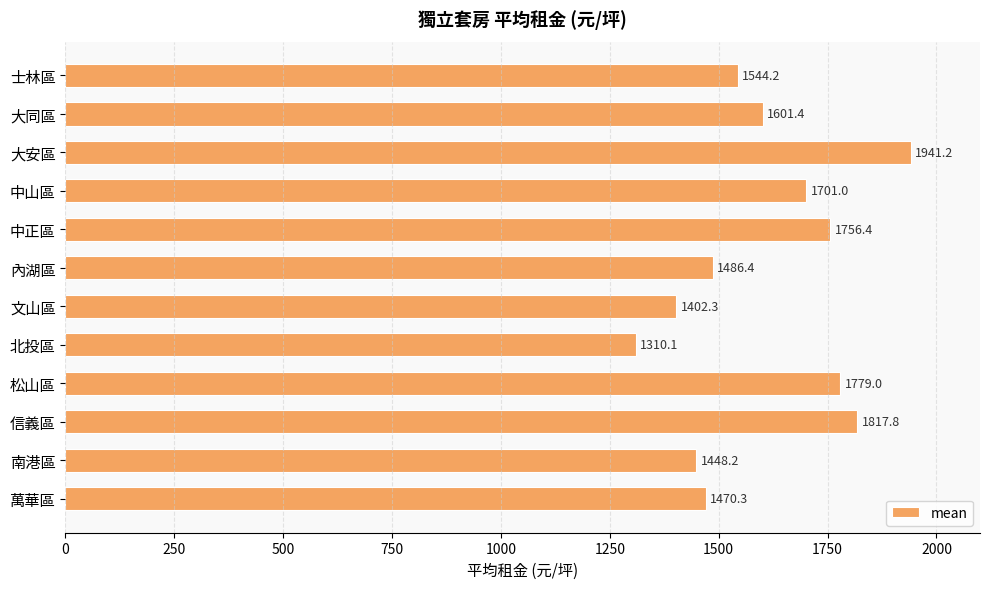

What is the average value?

1604.9